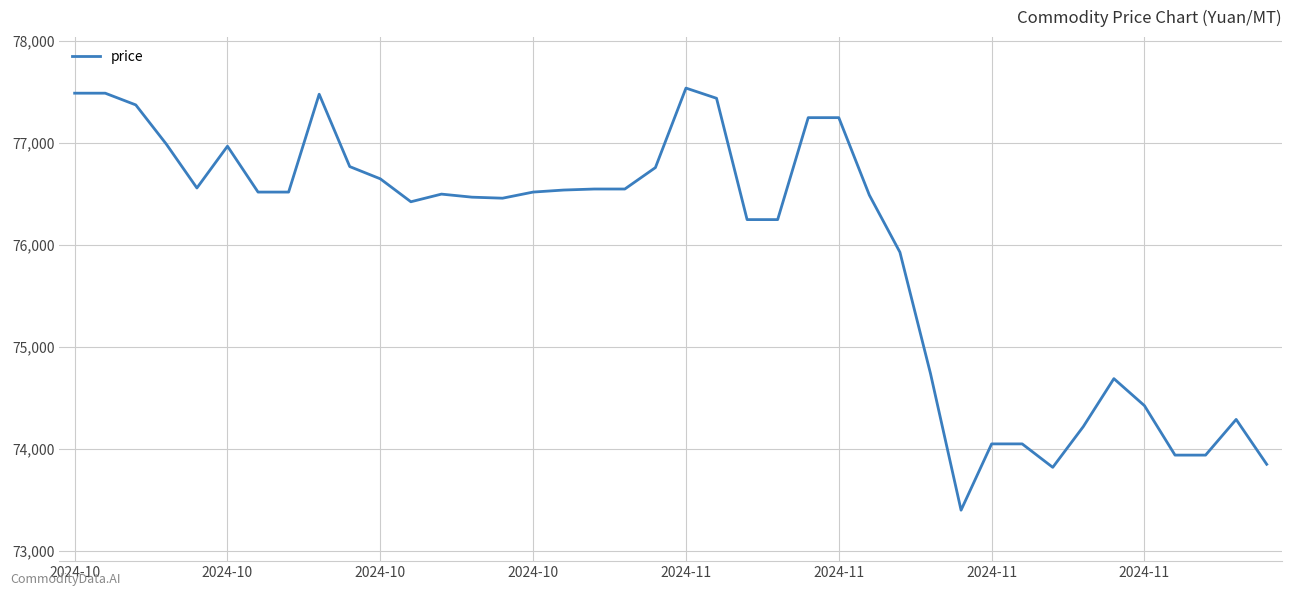

How many lines are shown in the chart?

1